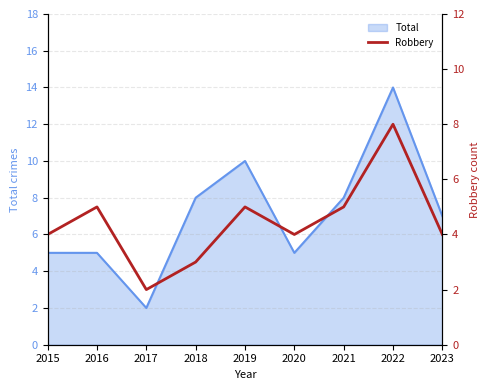

Is it true that Total equals 8 at 2016?

False